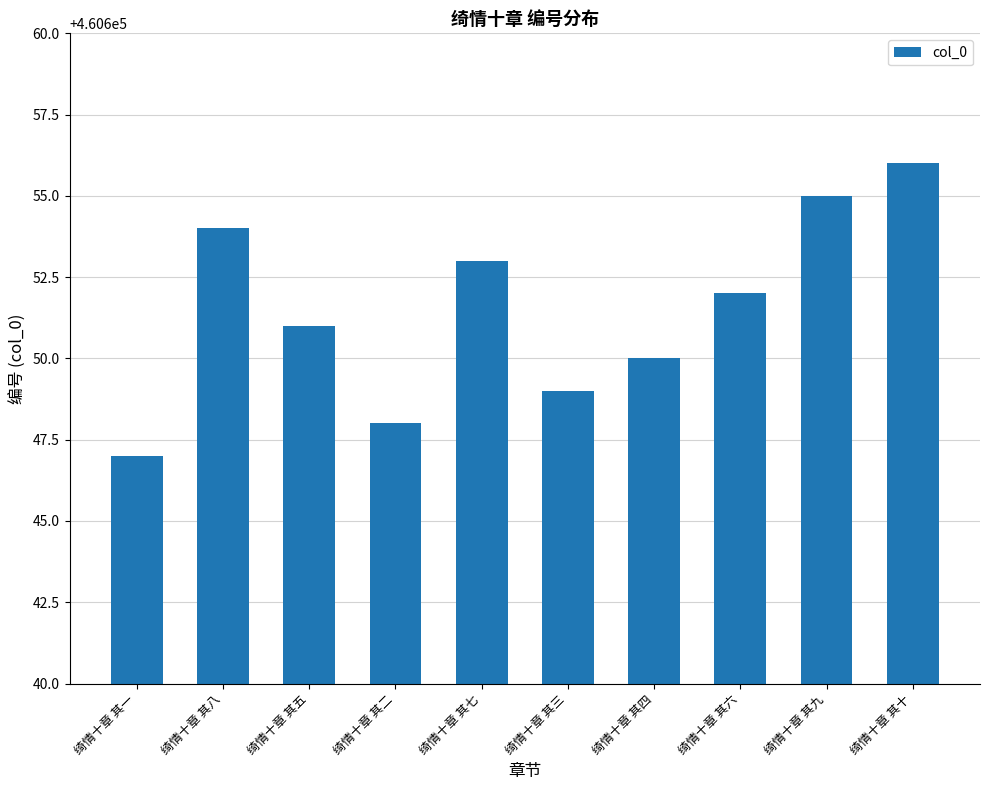

What is the difference between the values at 绮情十章 其四 and 绮情十章 其二?

2